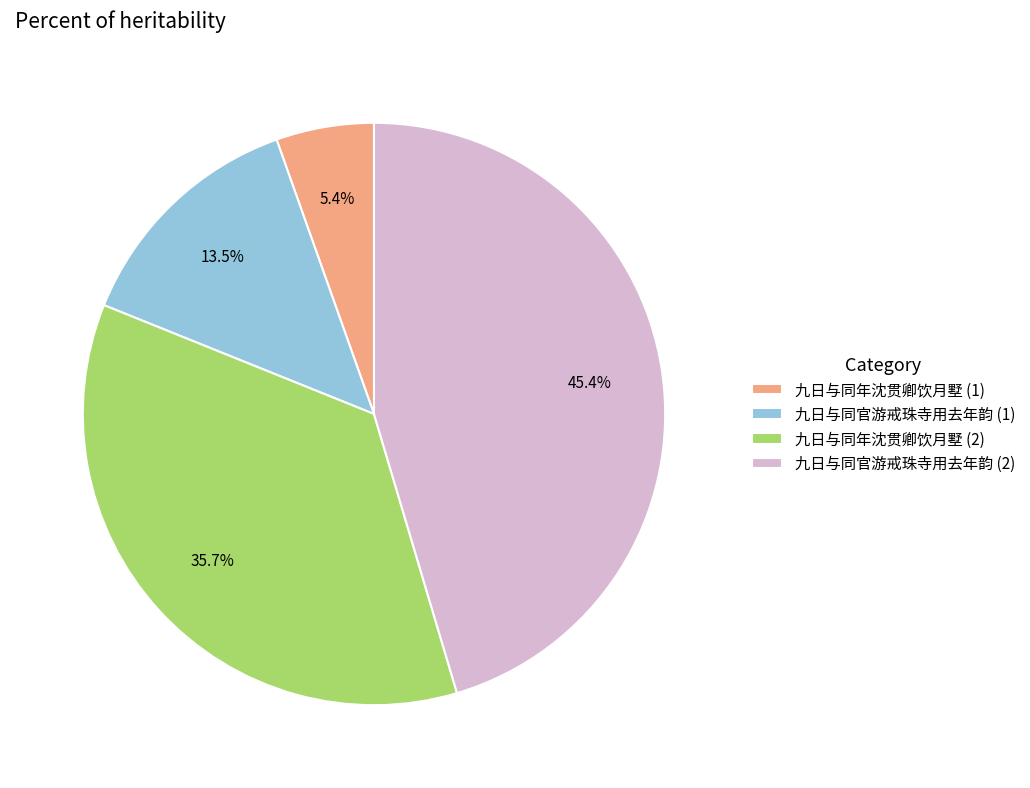

What percentage is NOT represented by 九日与同年沈贯卿饮月墅 (2)?

64.3%